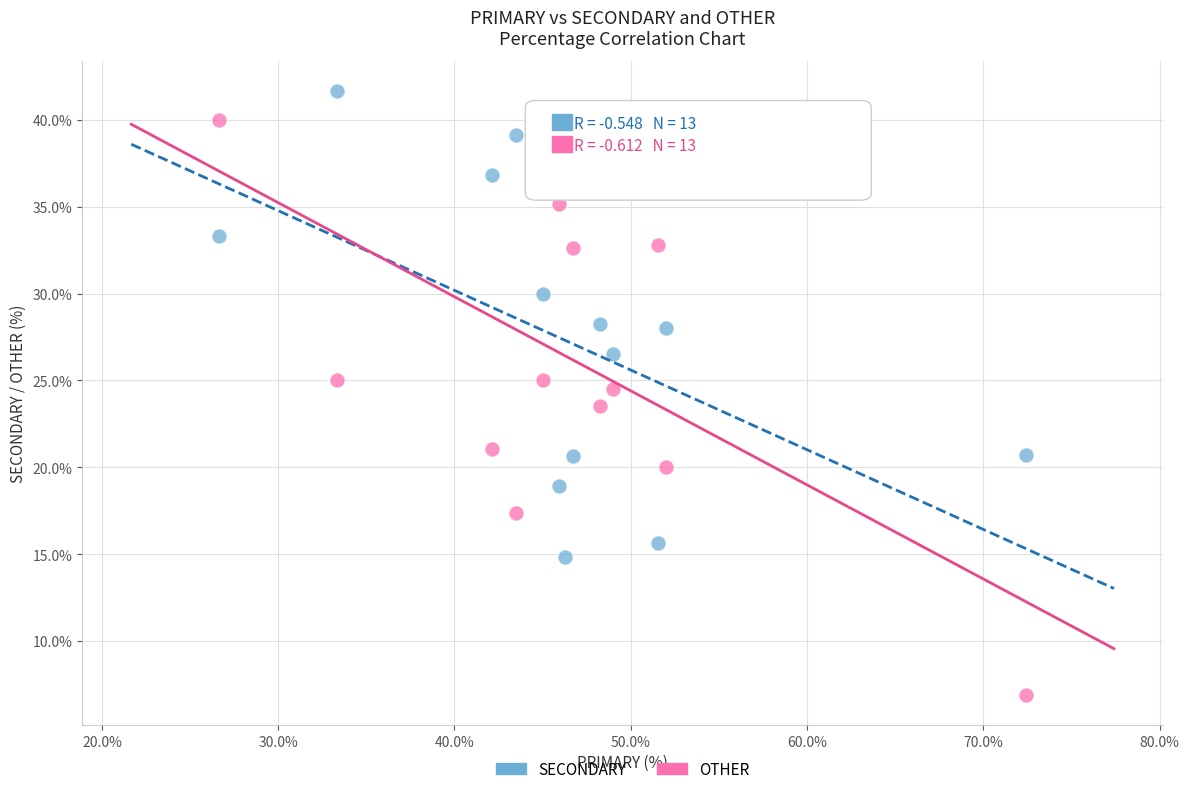

What are all the series names shown in the legend?

SECONDARY, OTHER